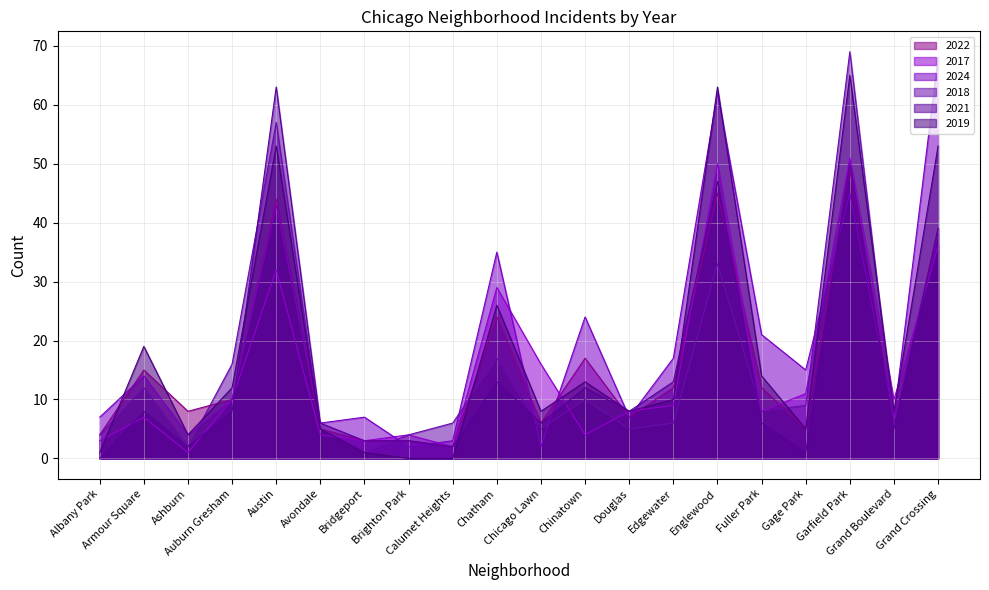

What is the label of the 8th point from the right?

Douglas